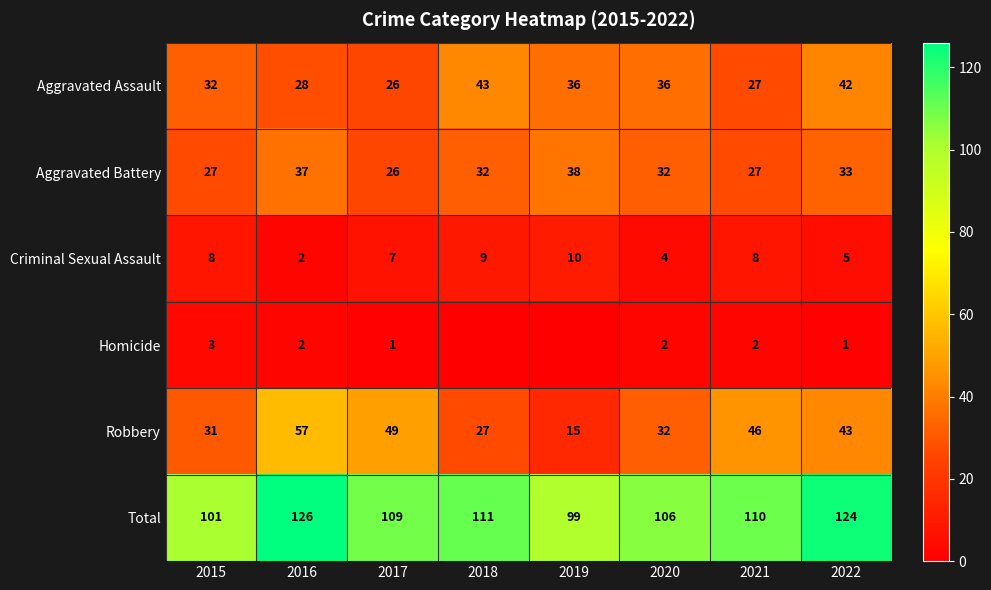

Rank the series at 2020 from highest to lowest value.

Total, Aggravated Assault, Aggravated Battery, Robbery, Criminal Sexual Assault, Homicide